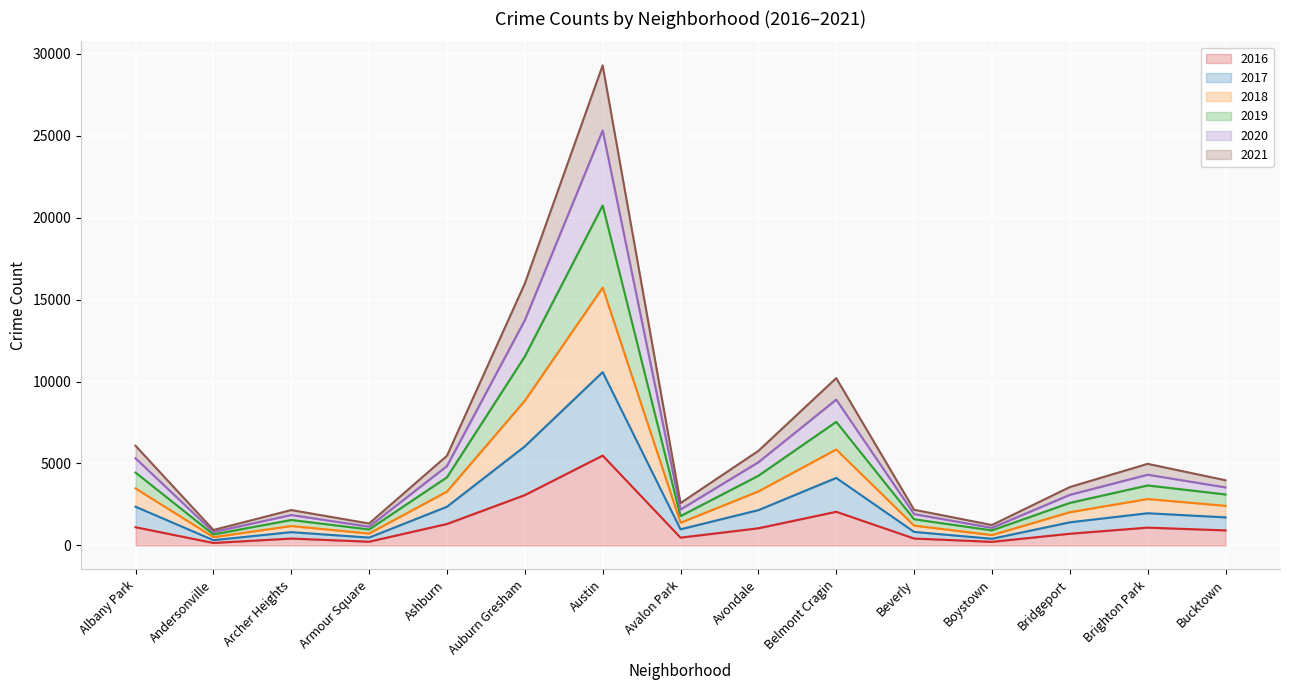

Which has a higher value, Brighton Park or Albany Park?

Albany Park